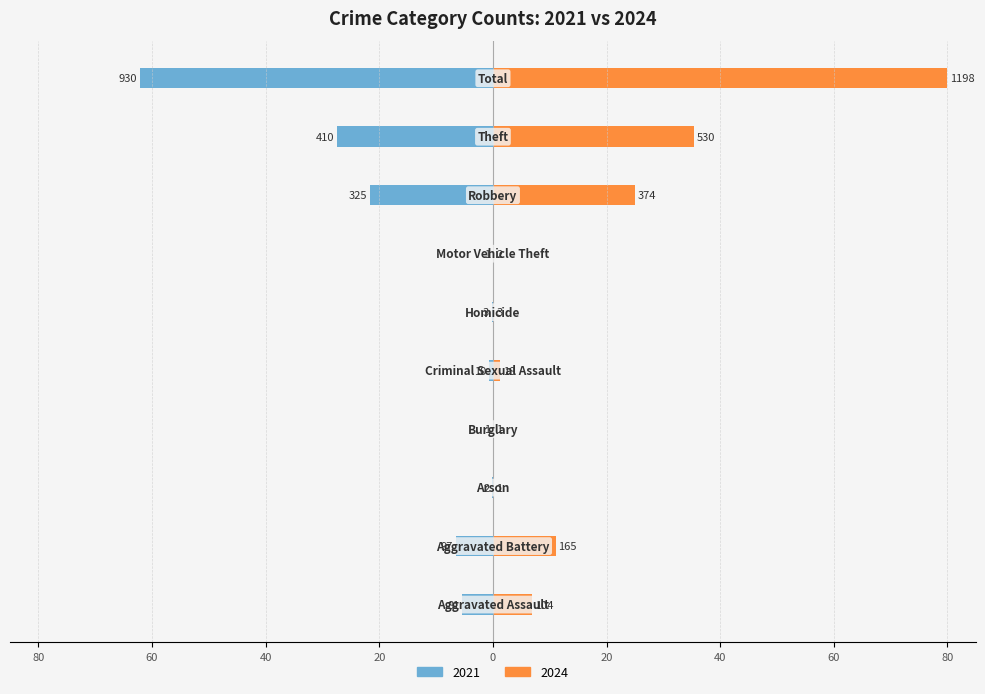

The 2024 series shows 0.2 at Homicide. True or false?

True